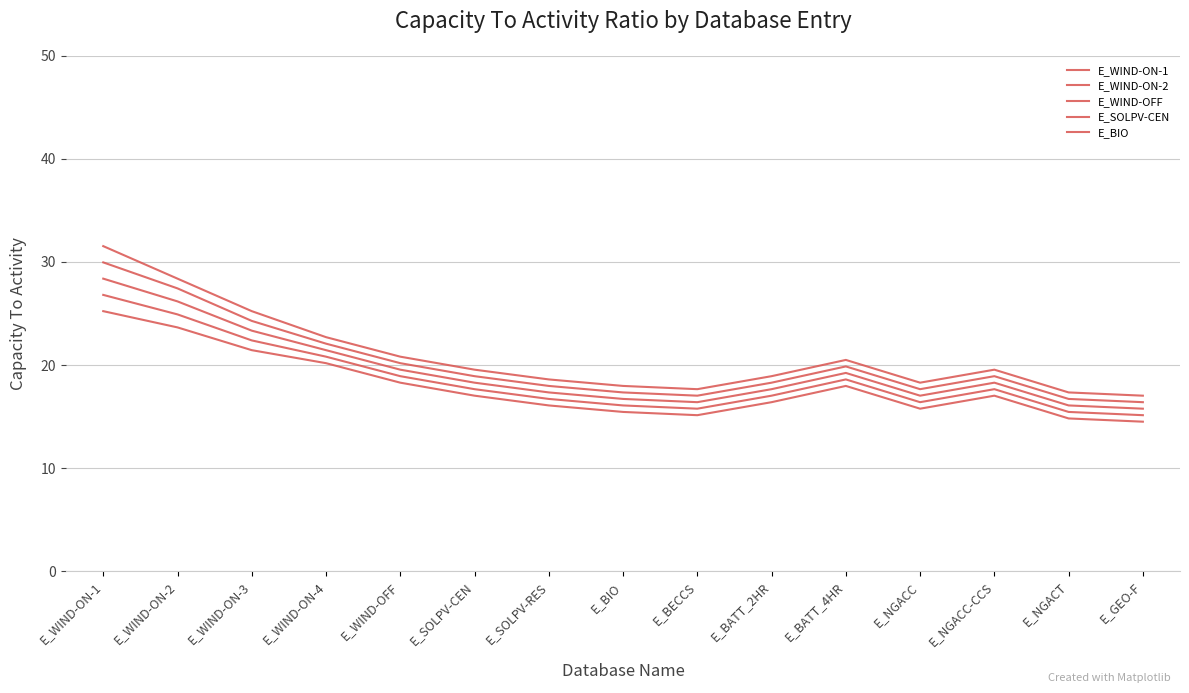

At which category does E_WIND-ON-1 reach its first local valley?

E_BECCS